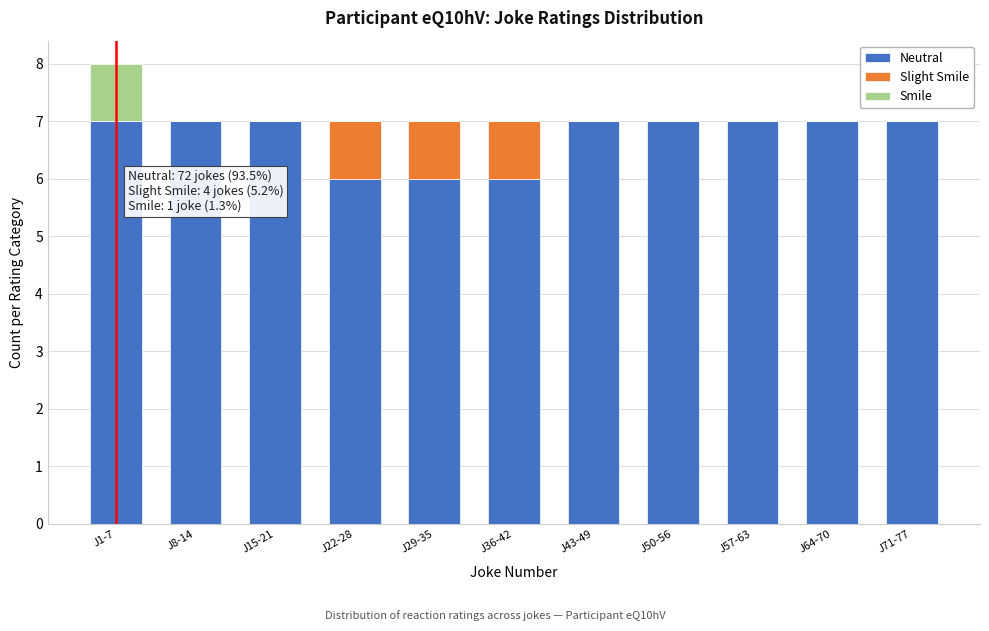

The Neutral series shows 7 at J1-7. True or false?

True